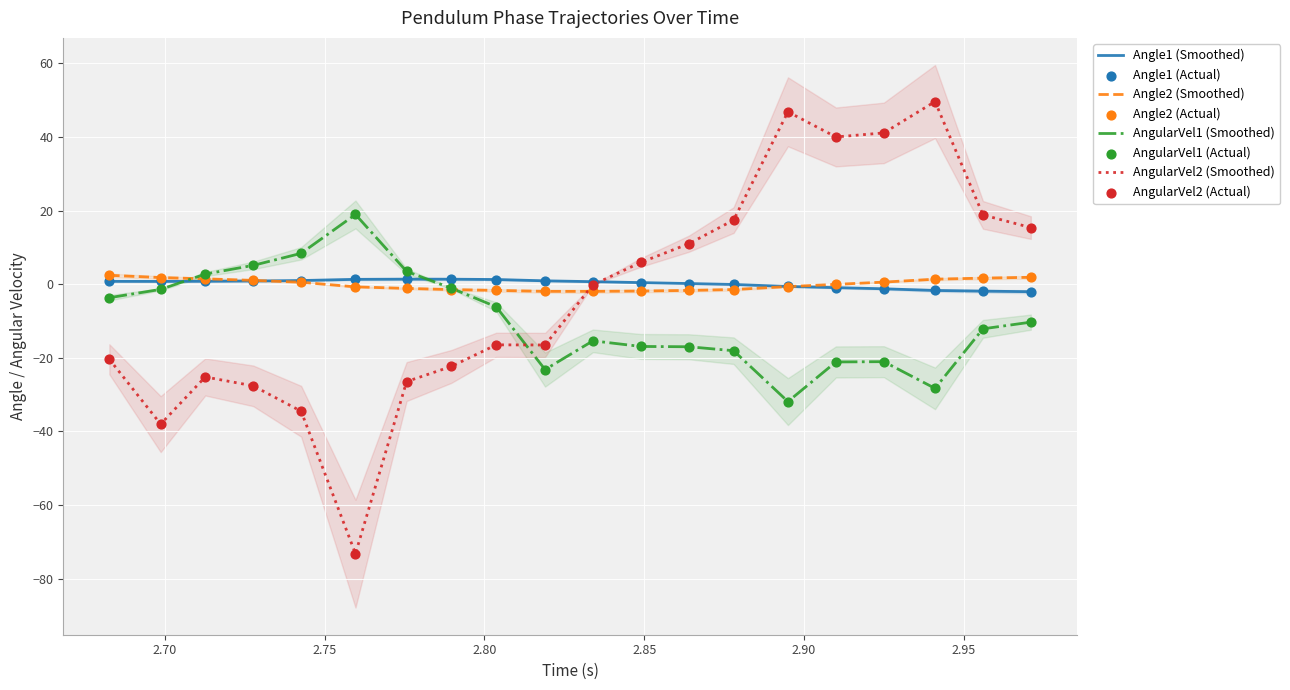

What are all the series names shown in the legend?

Angle1, Angle2, AngularVel1, AngularVel2